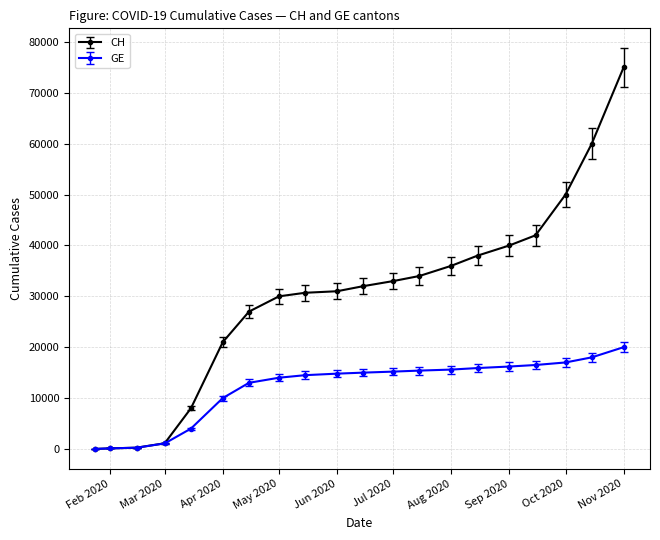

Rank the series by their average value, from highest to lowest.

CH, GE